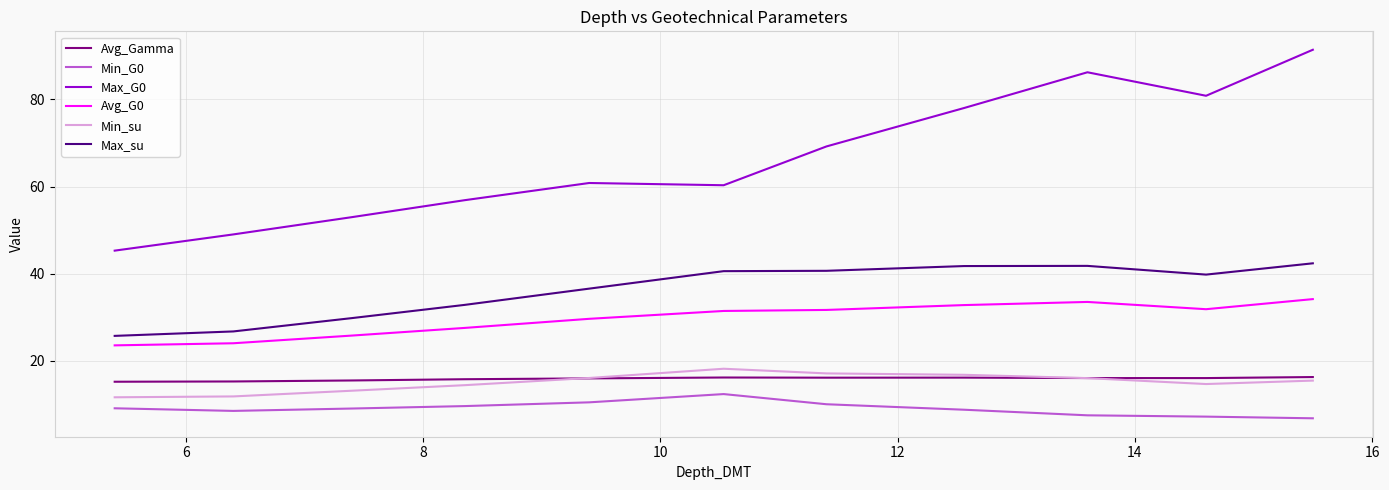

True or false: Min_su and Avg_G0 intersect in this chart.

False